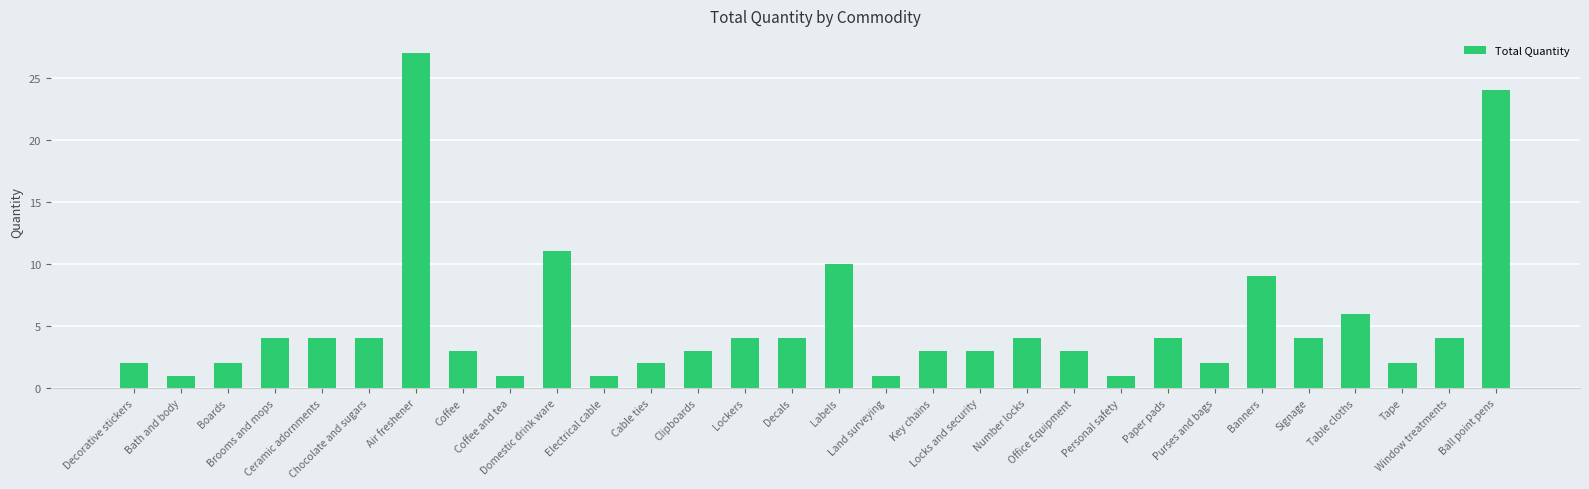

What is the change in value from Bath and body to Office Equipment?

+2